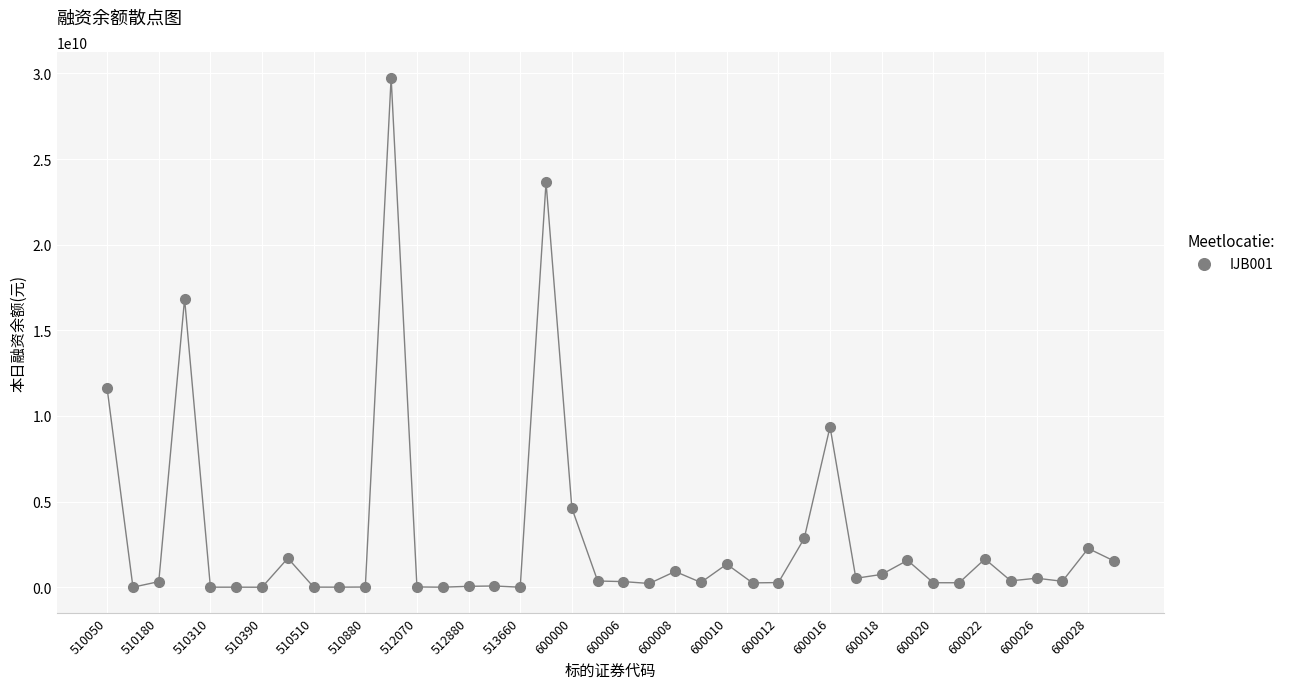

What is the range of Y values (max minus min)?

29756093224